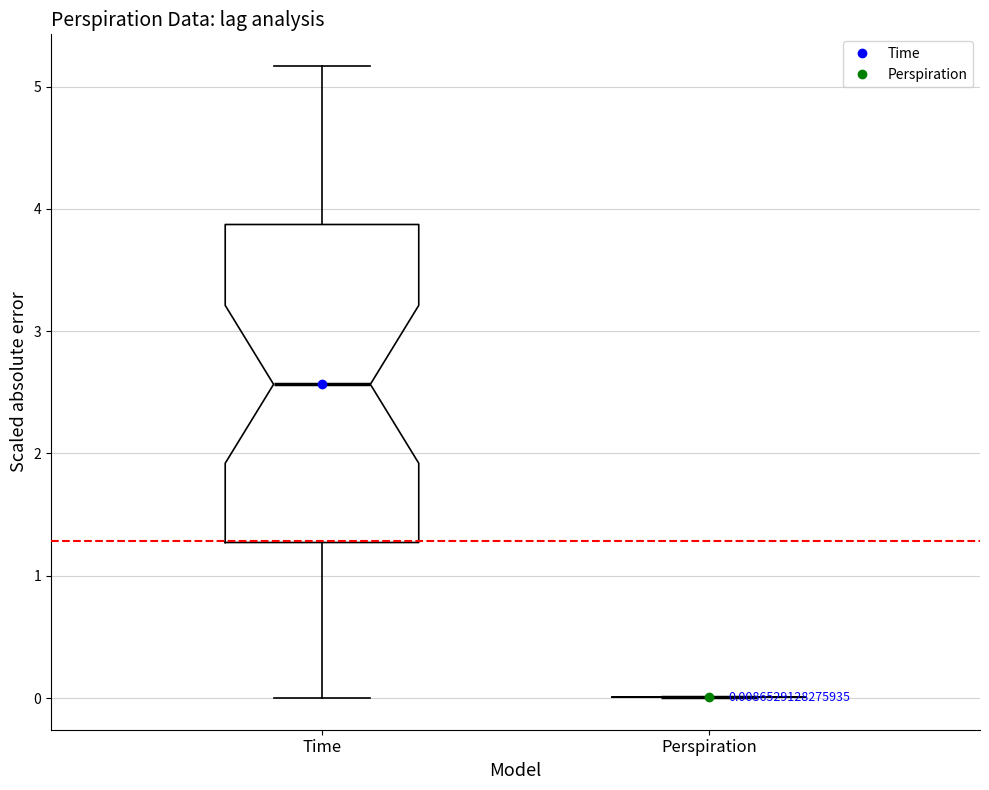

Which box is the tallest, from its lower edge to its upper edge?

Time